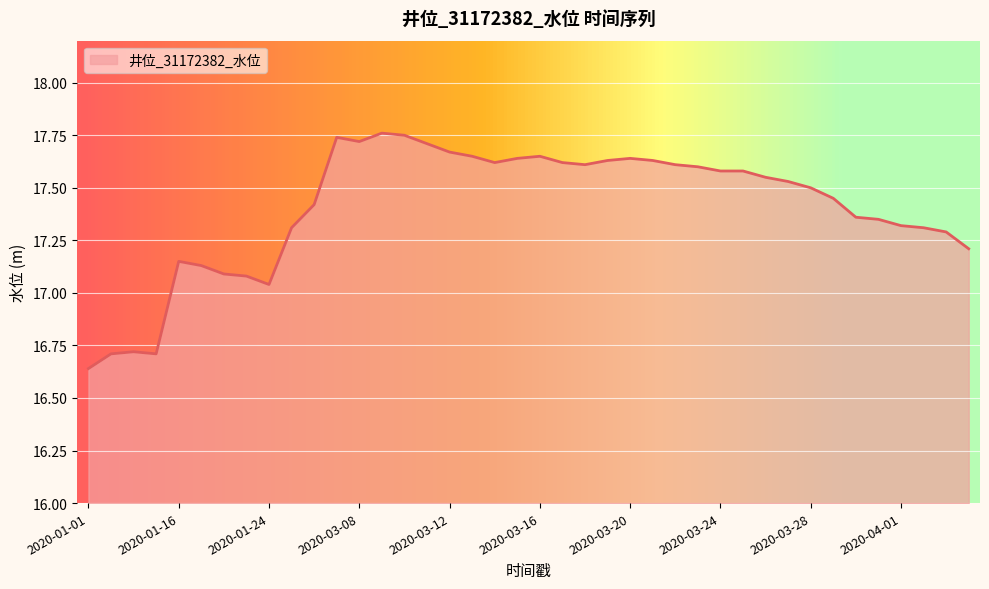

What is the difference between the maximum and minimum values?

1.1